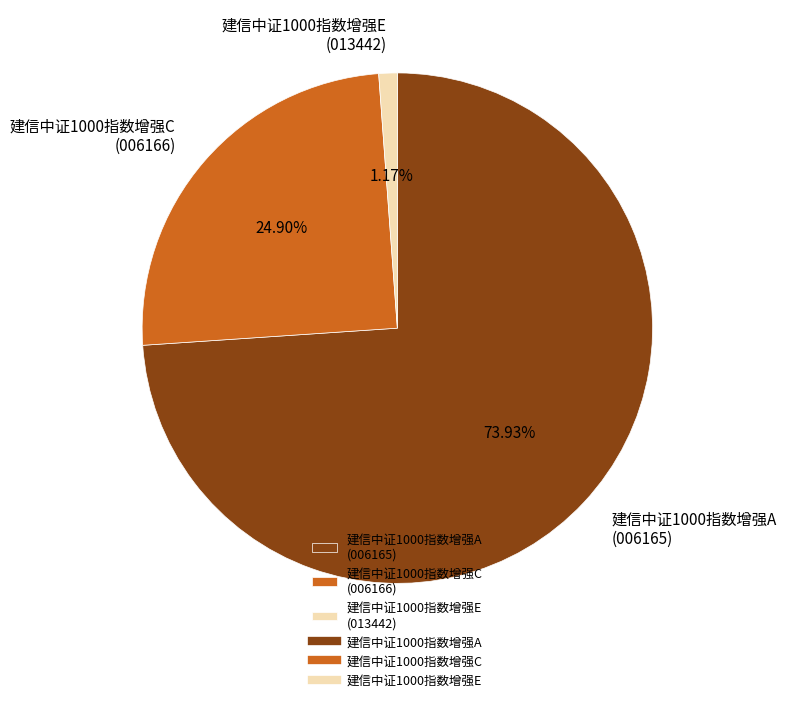

What percentage is the 建信中证1000指数增强C slice, to the nearest percent?

25%